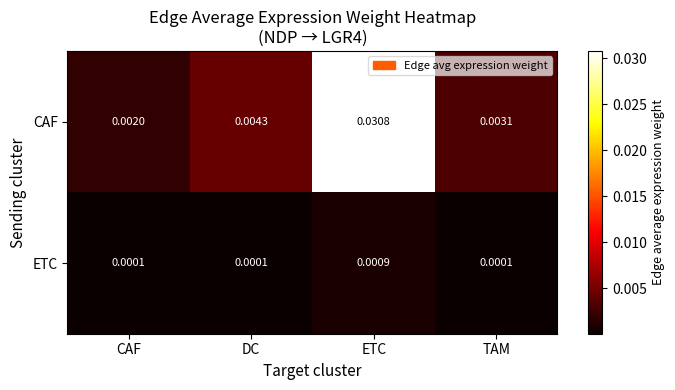

Rank the series by their maximum value, from highest to lowest.

CAF, ETC